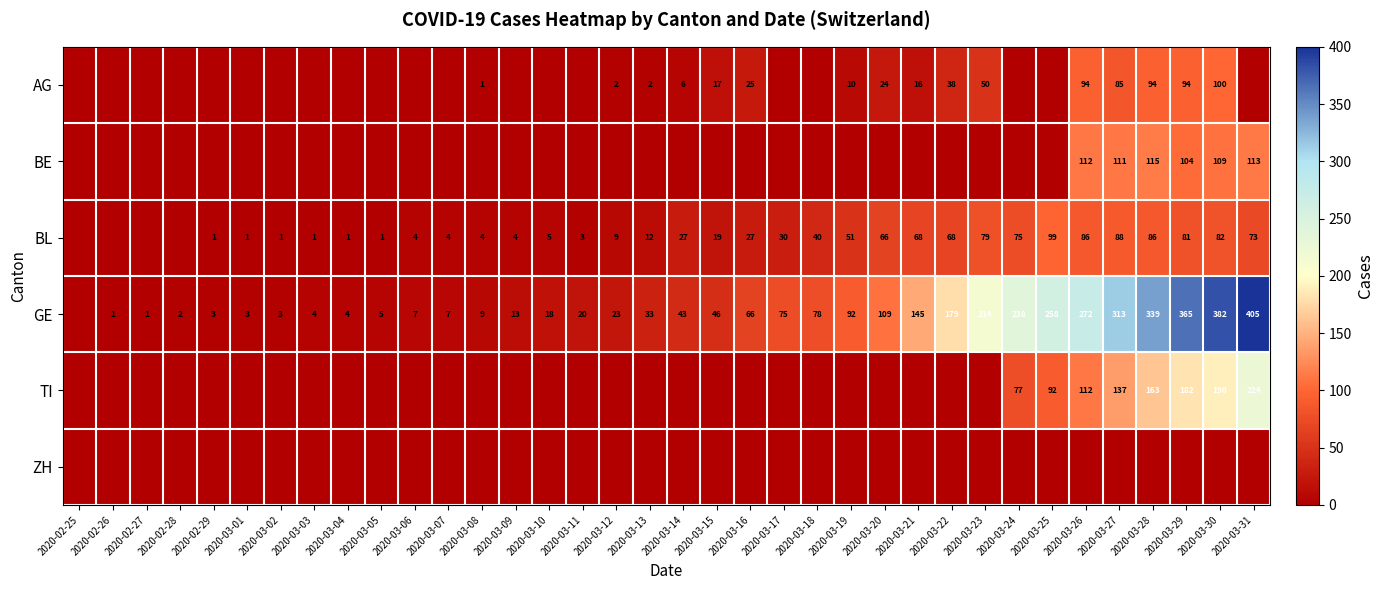

What is the sum of the BL values at 2020-03-26 and 2020-03-15?

105